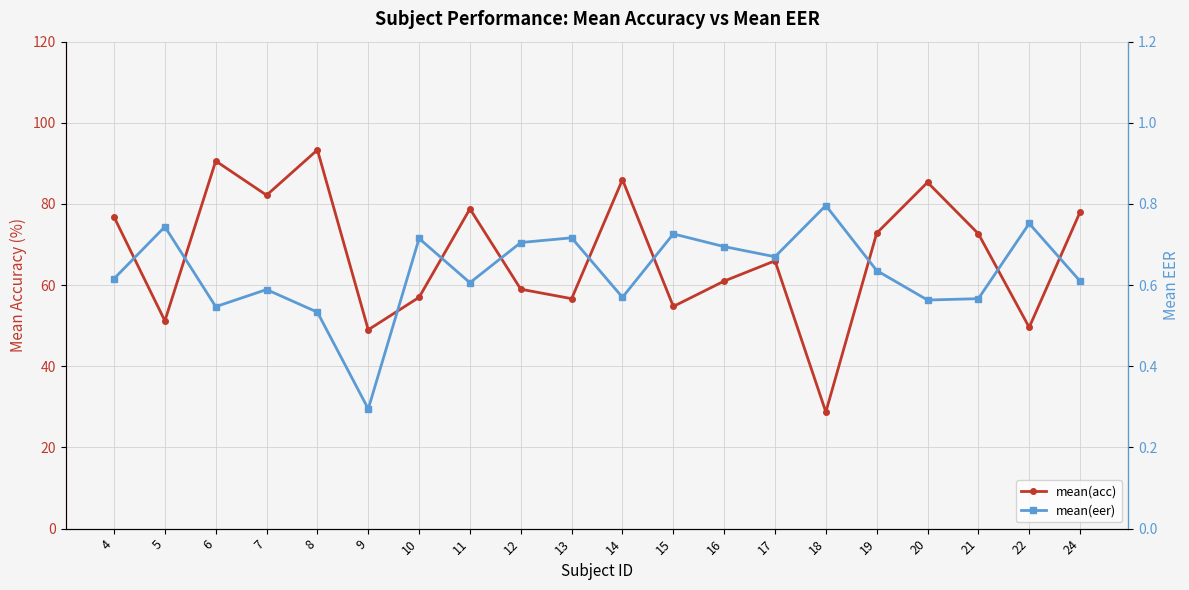

The value of mean(acc) at 19 is 105.4. True or false?

False